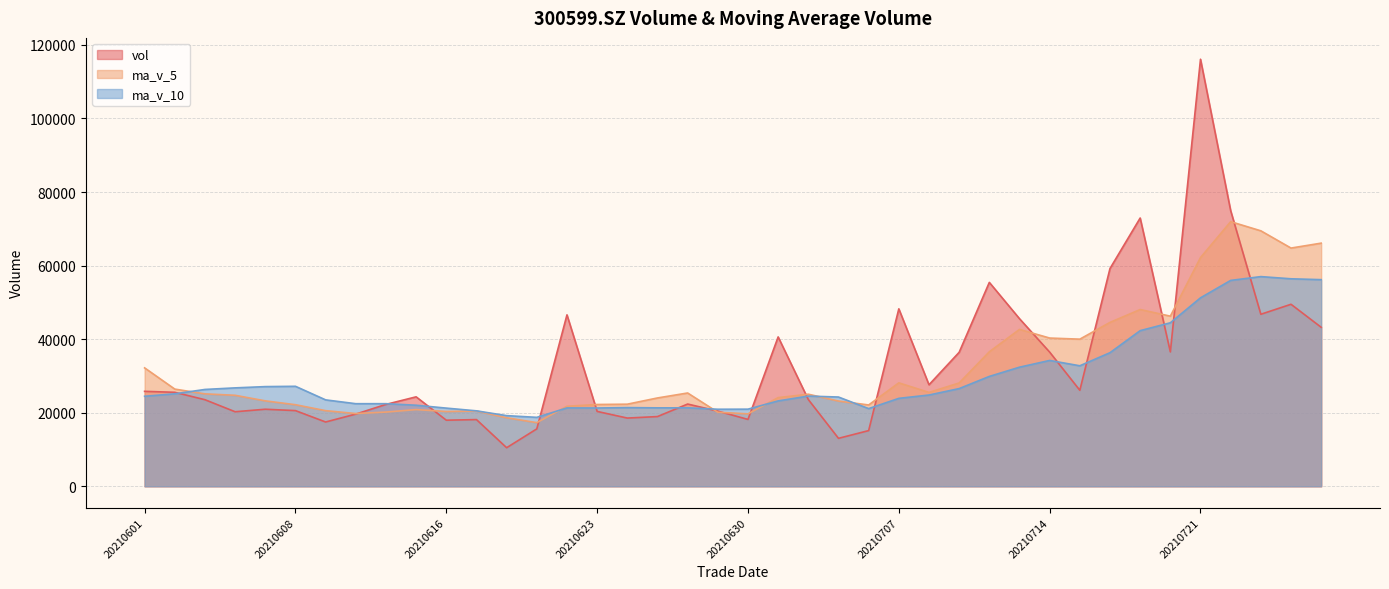

Which has a higher value, 20210610 or 20210622?

20210622